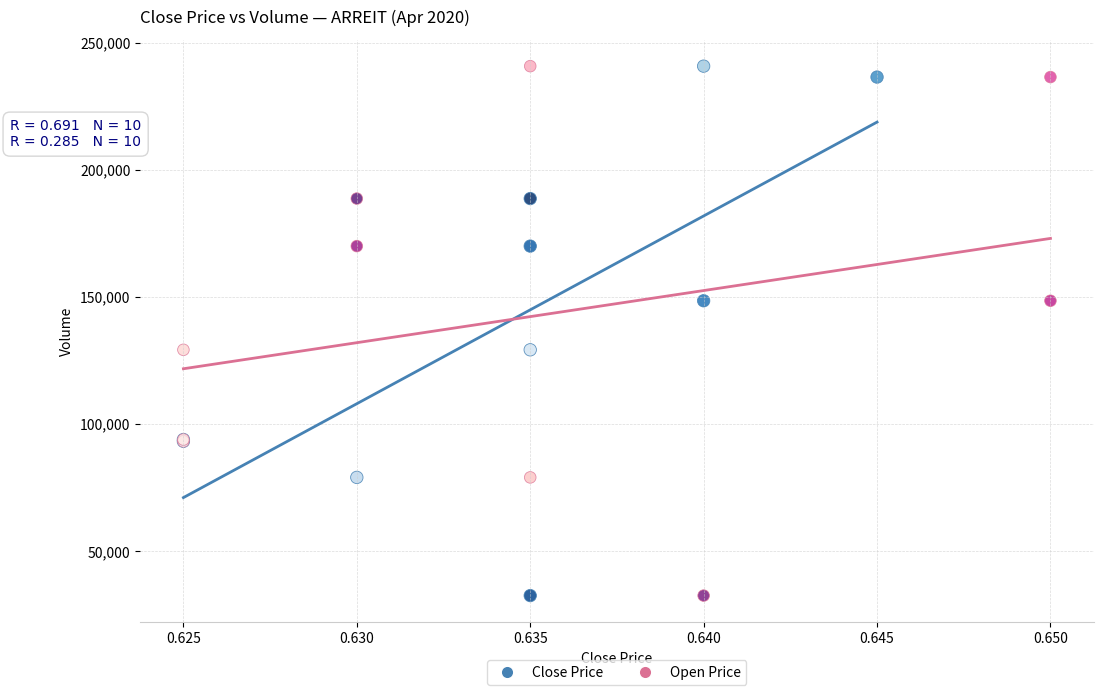

What are all the series names shown in the legend?

Close Price, Open Price